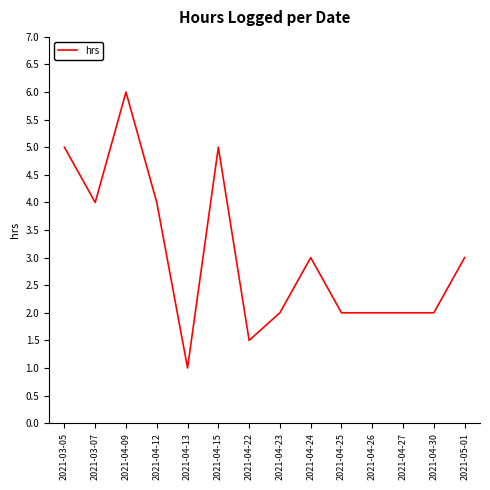

What position from the right is 2021-04-13?

10